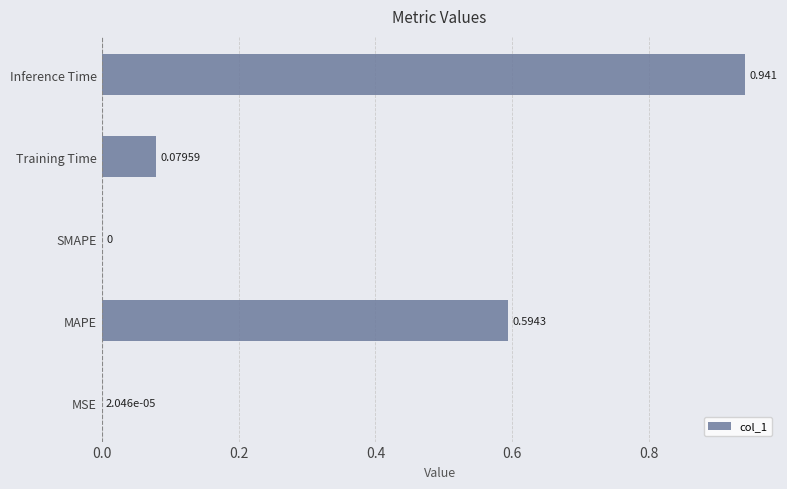

Which category has the highest value across all series?

Inference Time